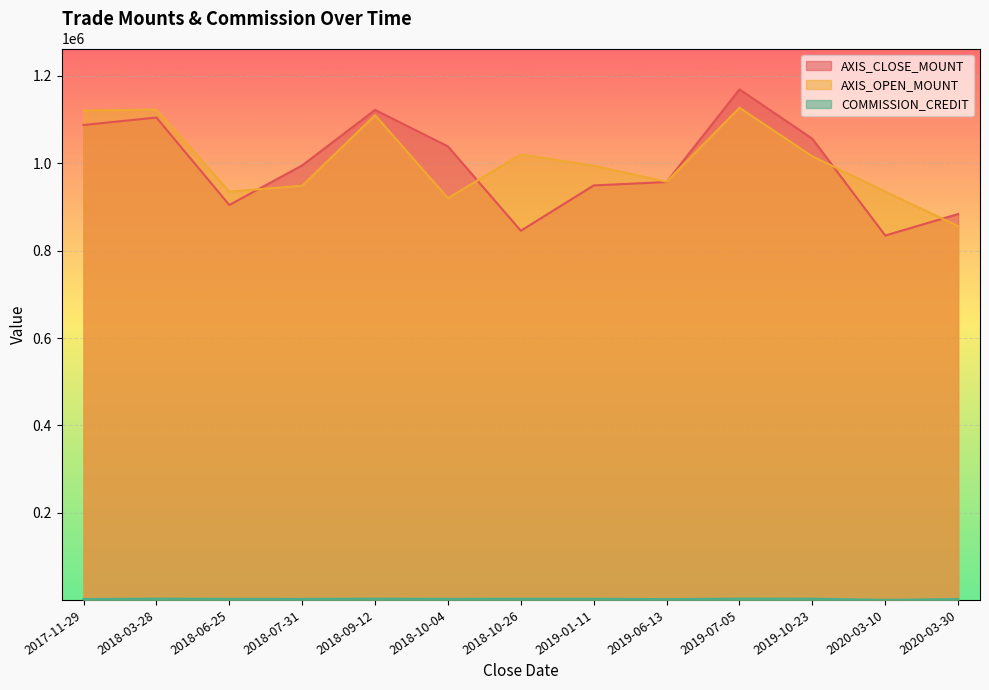

Which series has the widest spread of values?

AXIS_CLOSE_MOUNT